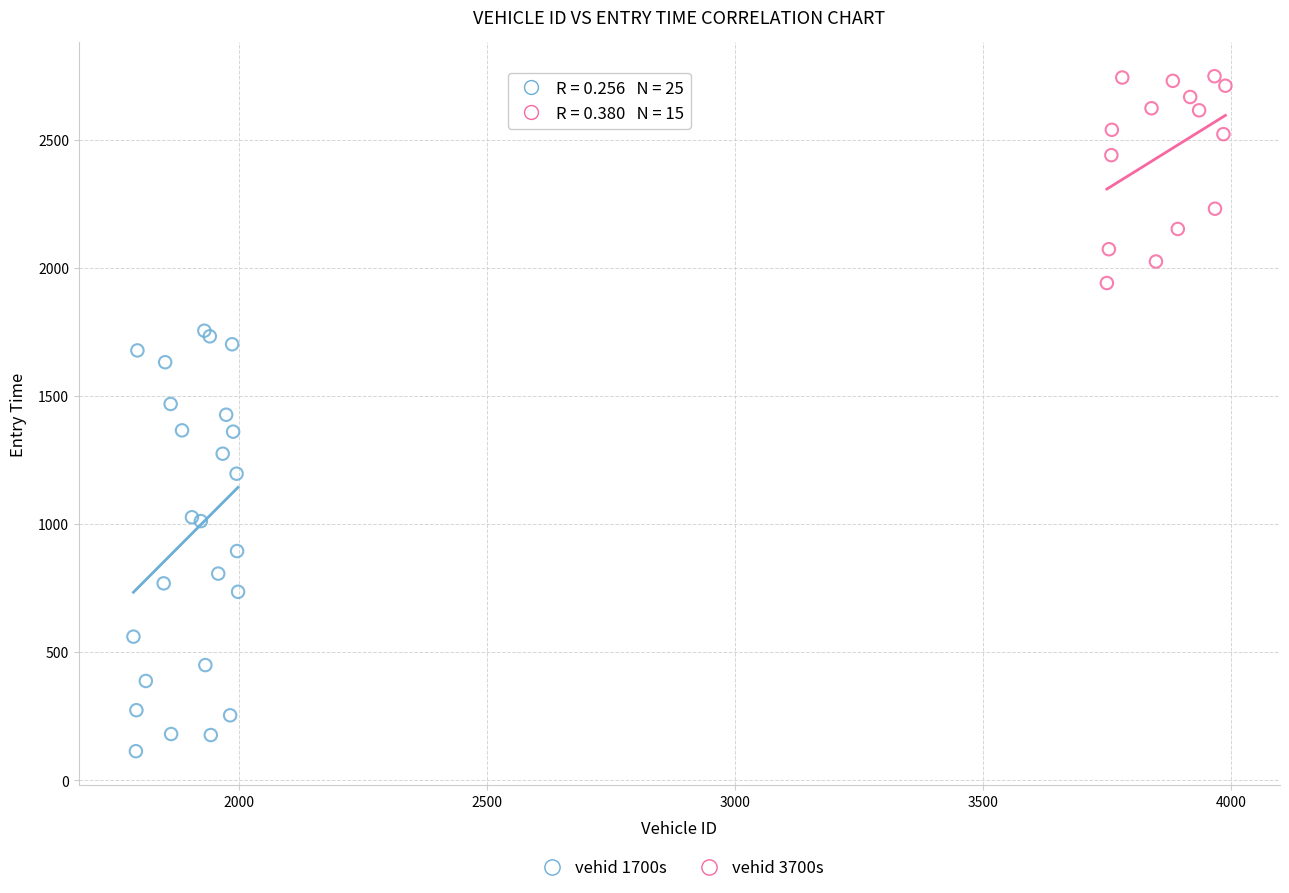

Which series contains the lowest Y value?

vehid 1700s